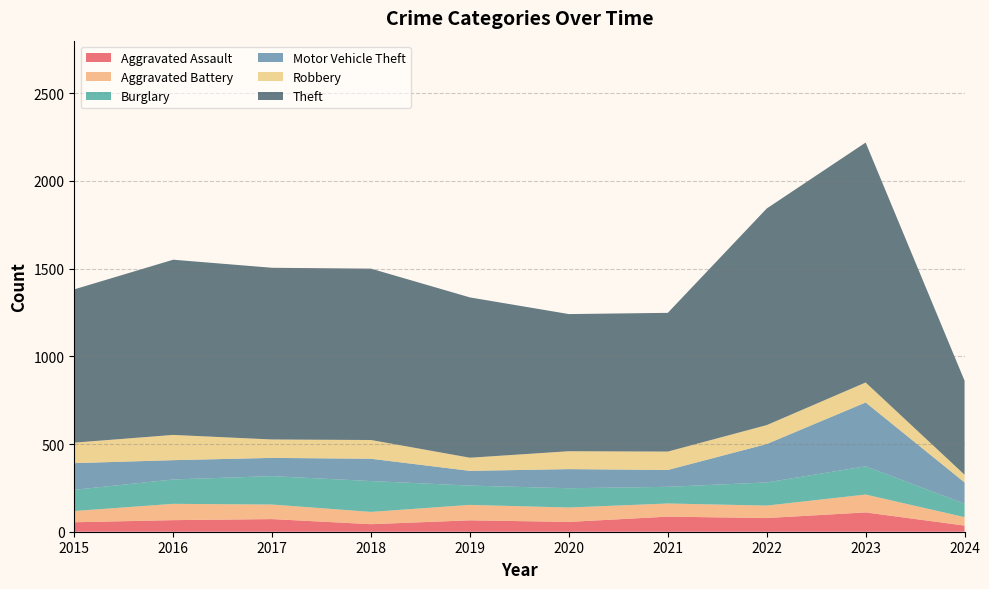

Reading left to right, transcribe all the data shown in this chart.

Aggravated Assault: 54	66	72	43	65	56	86	78	110	35
Aggravated Battery: 64	93	83	70	88	82	75	71	102	48
Burglary: 121	139	162	176	110	110	95	132	161	77
Motor Vehicle Theft: 152	110	104	127	84	109	96	219	364	121
Robbery: 117	144	105	107	75	102	105	108	114	44
Theft: 874	999	979	977	914	782	791	1235	1368	536